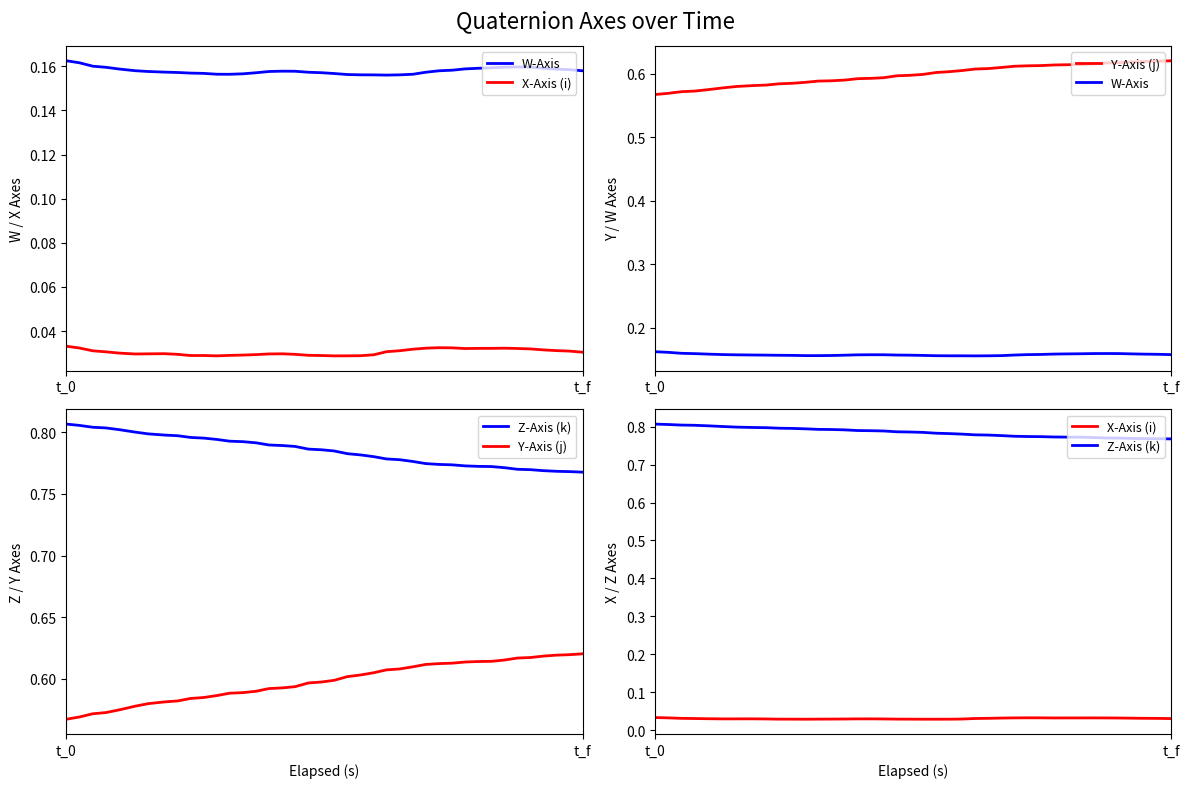

Where is Y-Axis (j) nearest to the value 0?

t_0